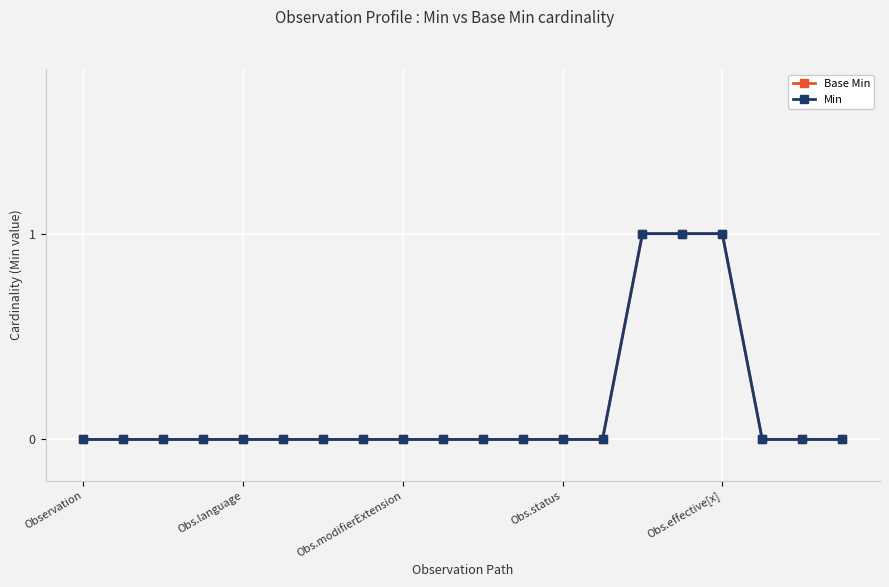

Does the chart have visible grid lines?

Yes